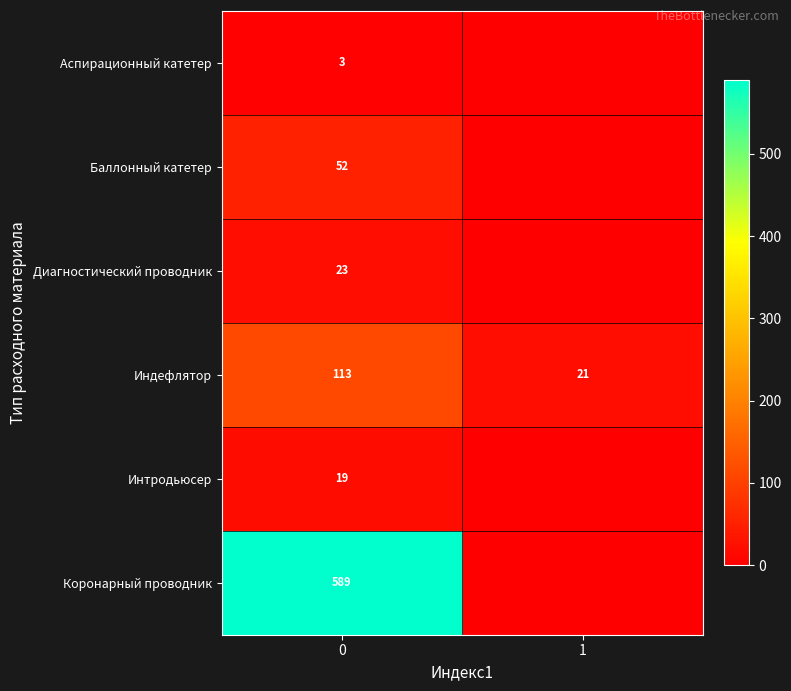

Is the value of Аспирационный катетер at 0 greater than the value of Диагностический проводник at 0?

No